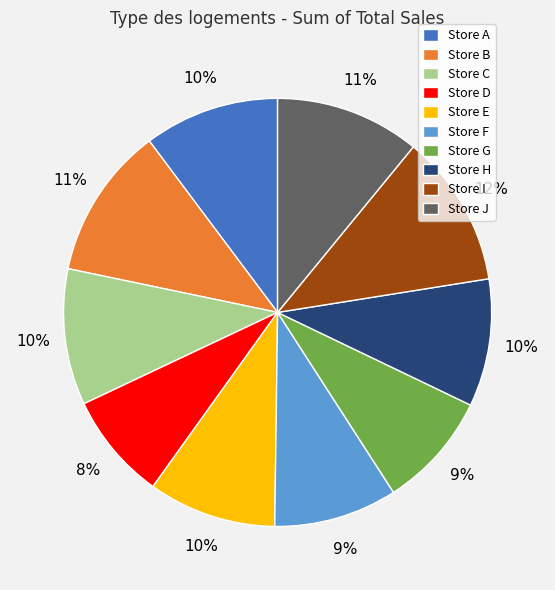

To the nearest percent, what is the average slice percentage?

10%